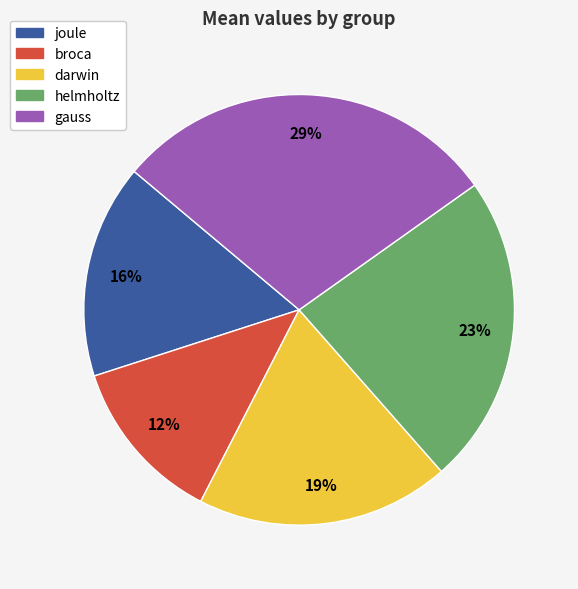

To the nearest percent, what portion does helmholtz represent?

23%